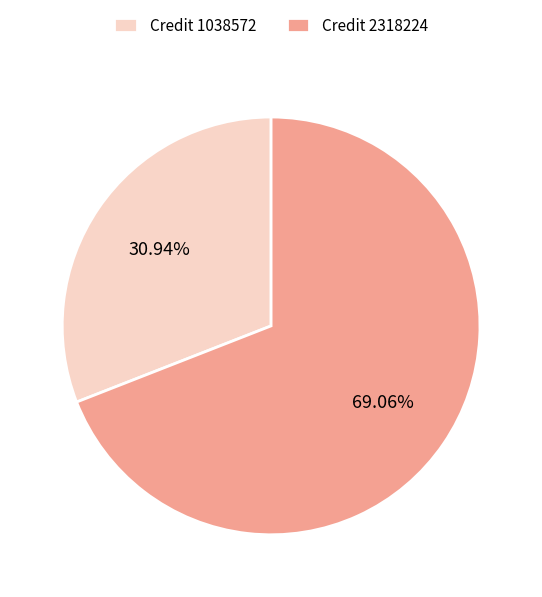

Approximately how many times larger is the value at Credit 1038572 compared to Credit 2318224?

0.4